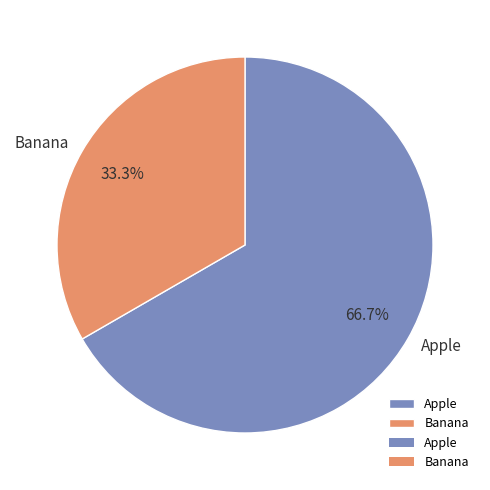

How much of the chart is everything except Apple?

33.3%